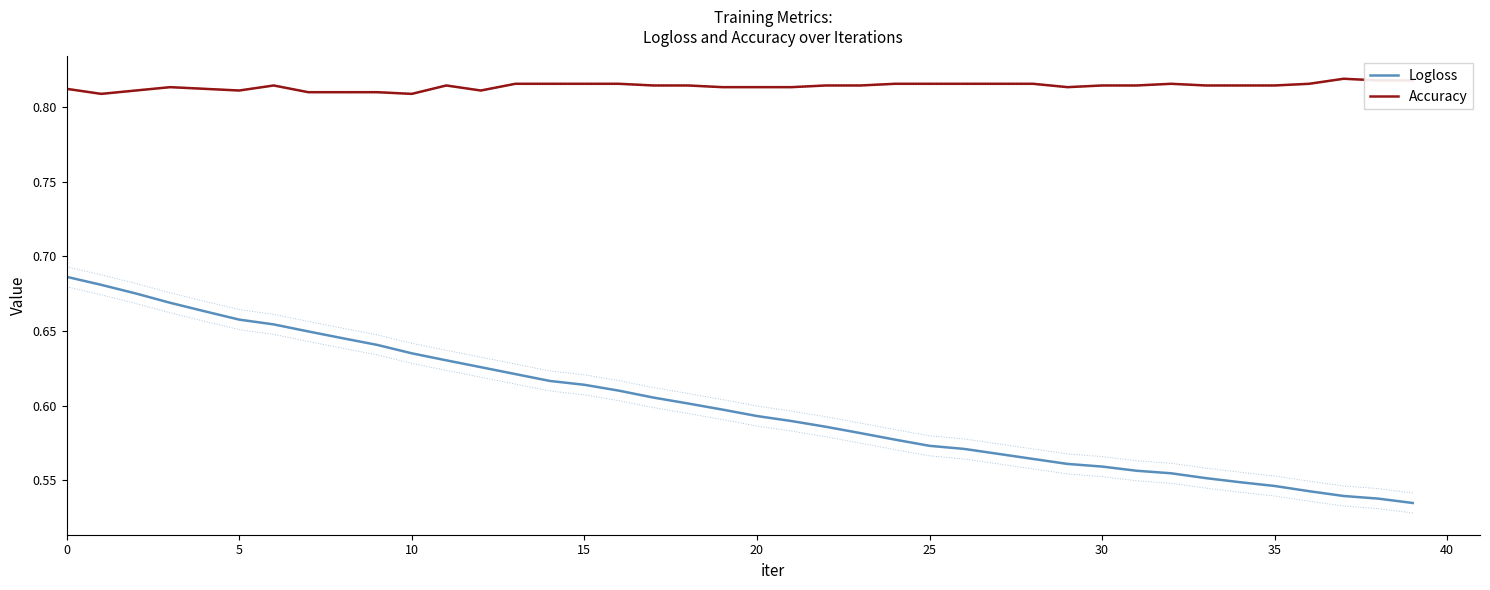

The value of Logloss at 34 is 0.3. True or false?

False